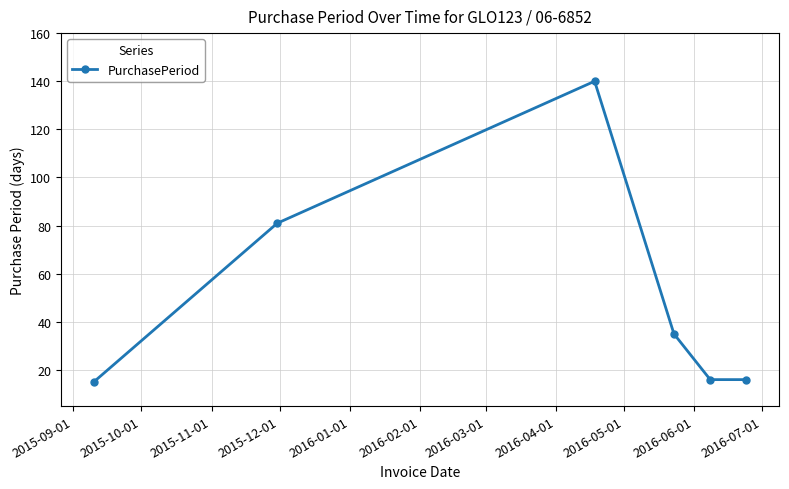

What is the greatest value displayed?

140